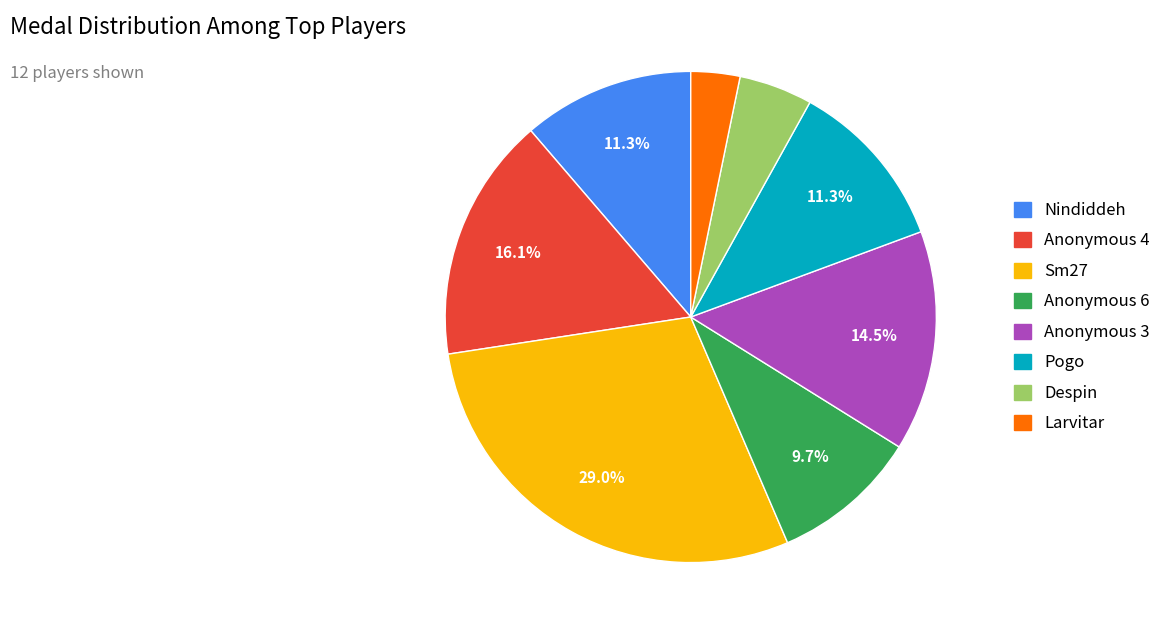

How many segments does this pie chart have?

8